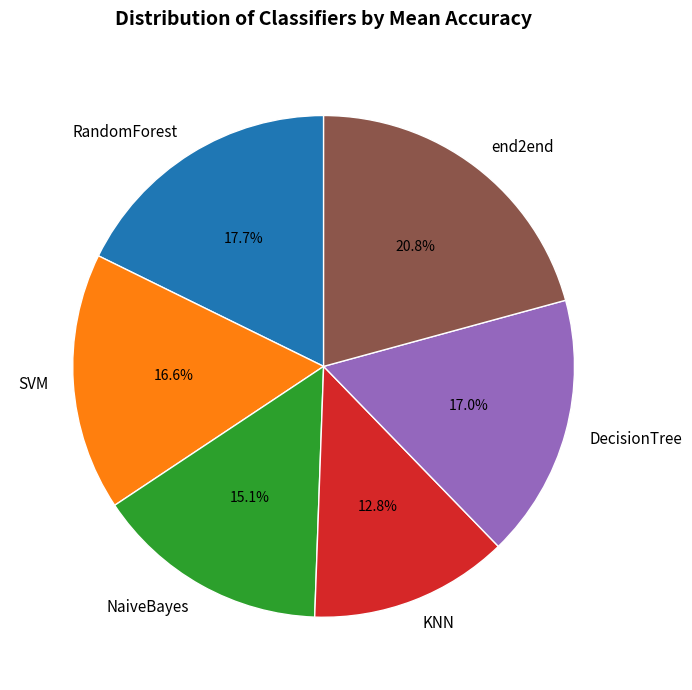

Combined, do DecisionTree and end2end account for over 50%?

No